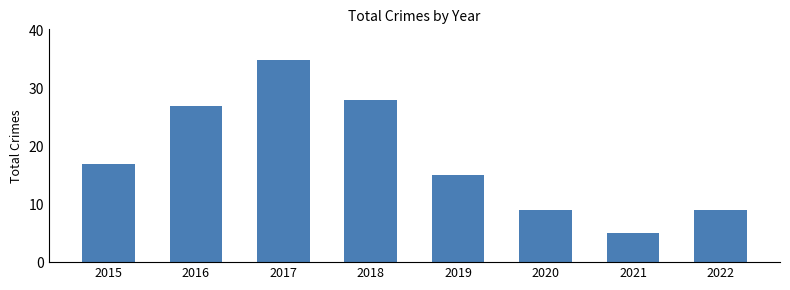

What is the ratio of the value at 2021 to the value at 2020?

0.6